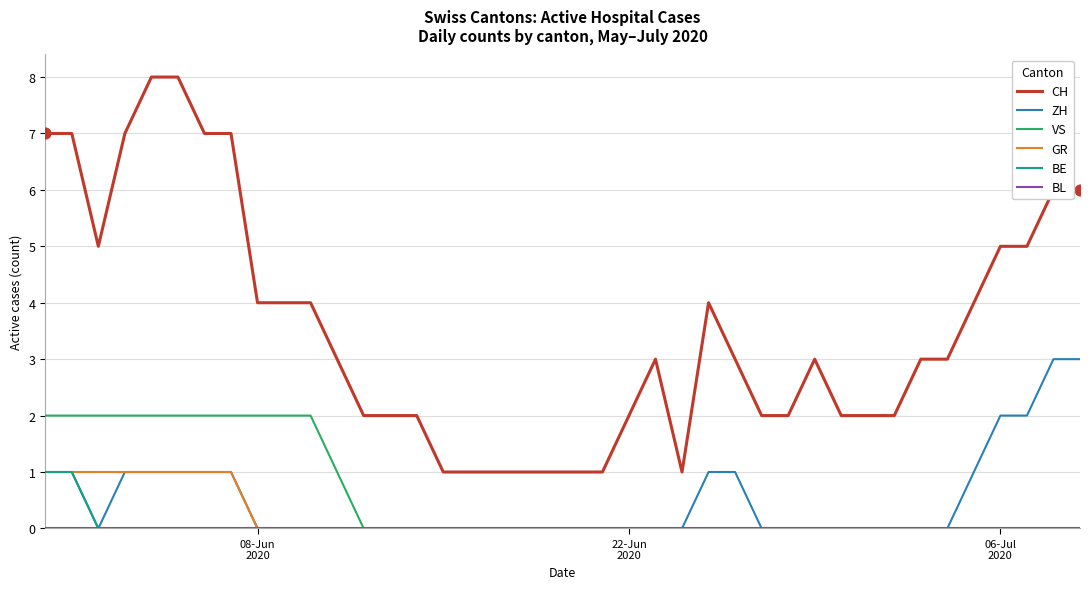

Which series has the widest spread of values?

CH